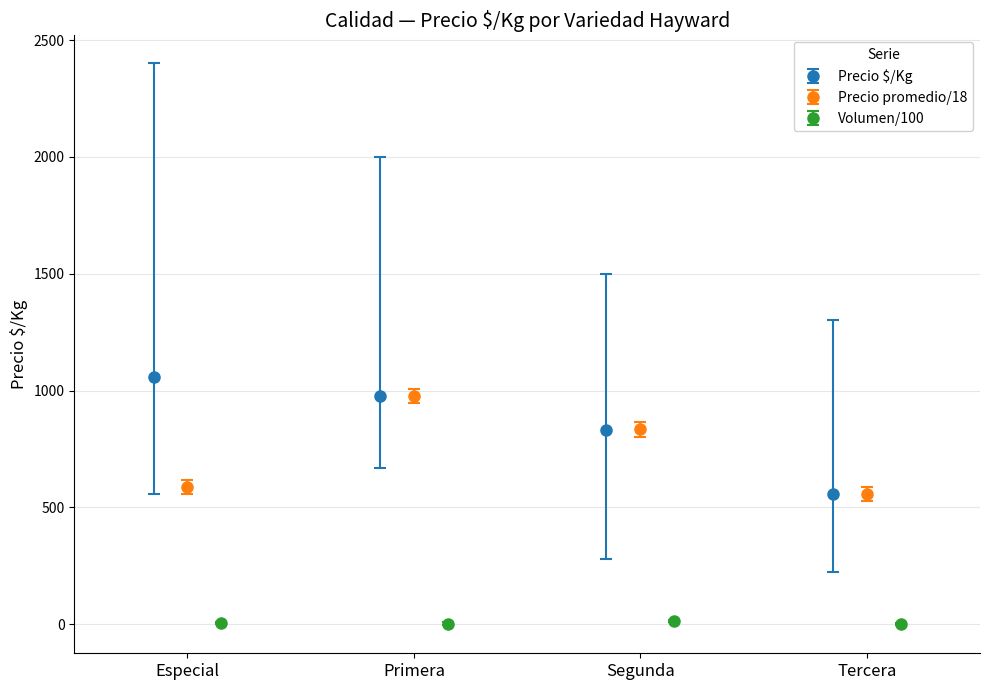

At how many categories does at least one series exceed 679?

3